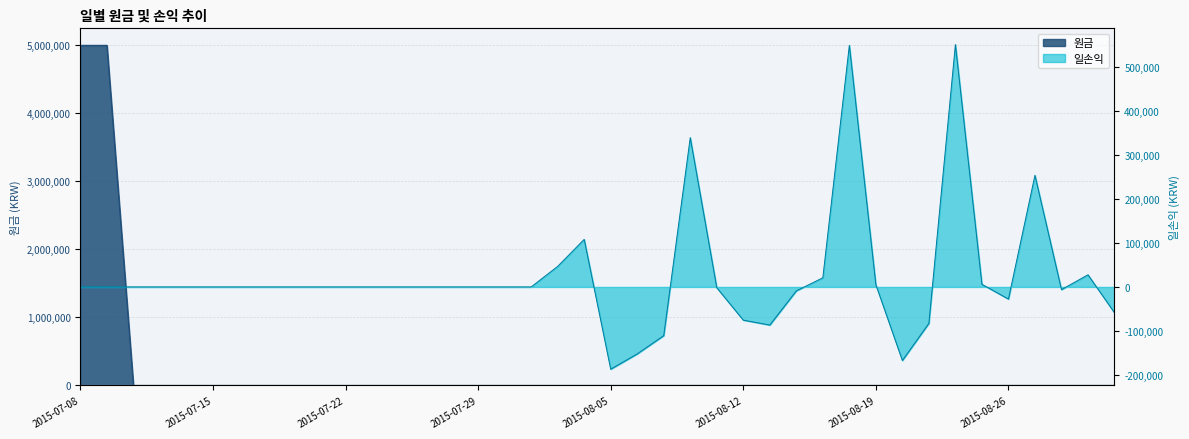

What position from the left is 2015-07-28?

15